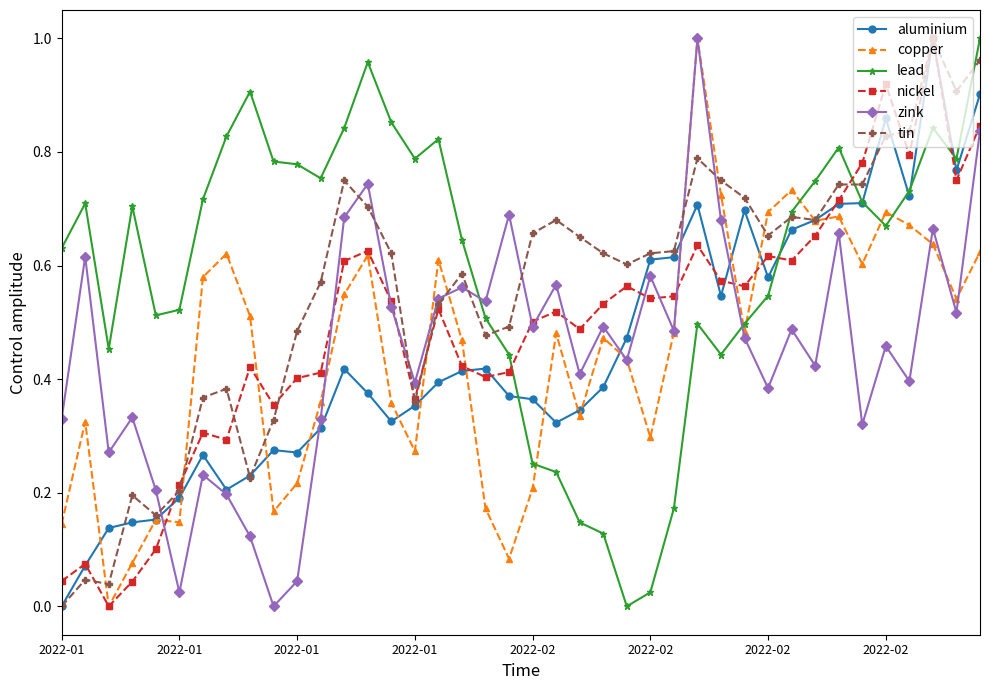

After their last crossing, which series has the higher values: lead or copper?

lead